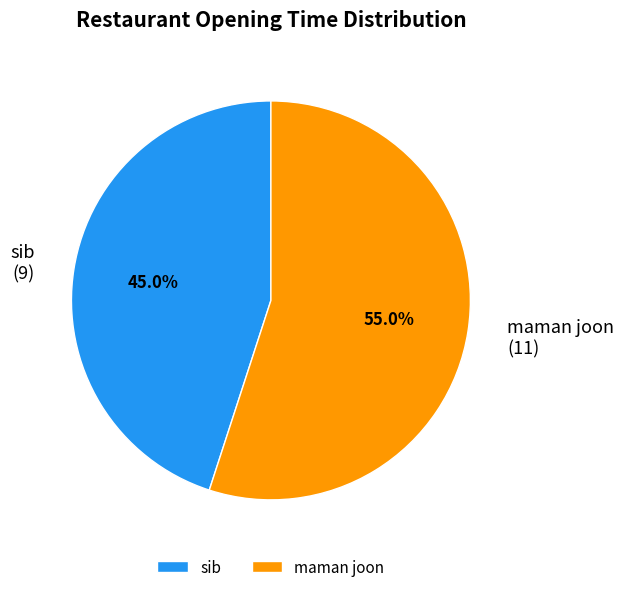

What percentage is NOT represented by maman joon?

45.0%